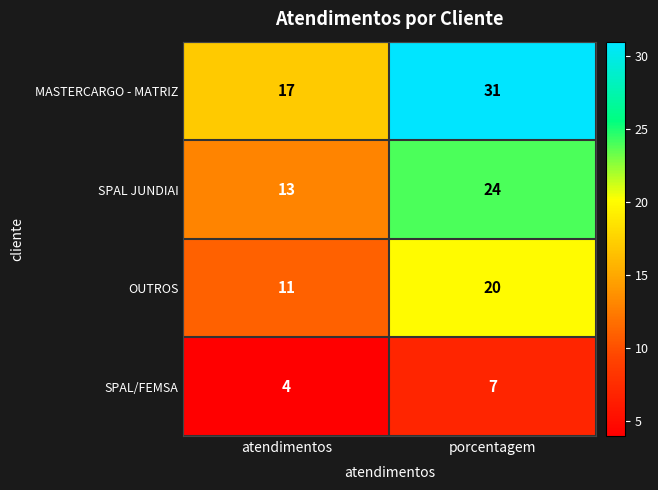

The value of OUTROS at atendimentos is 18. True or false?

False